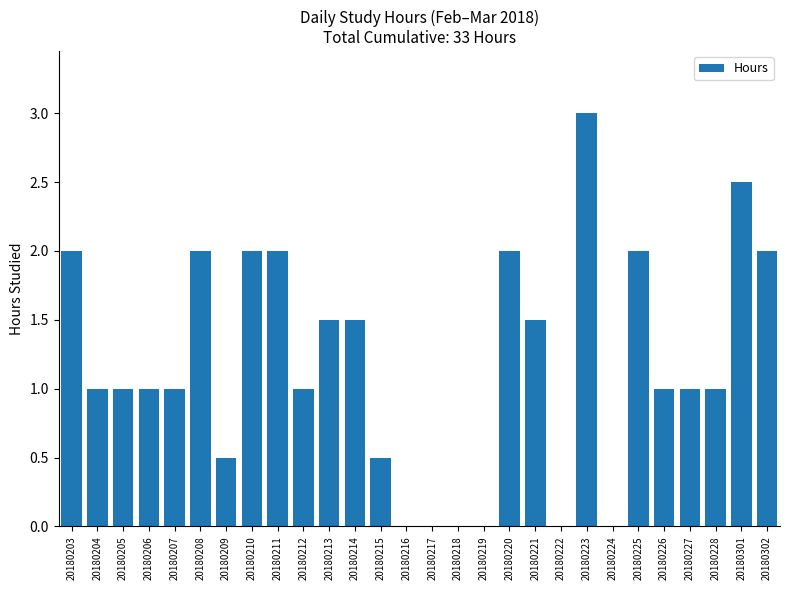

Between 20180207 and 20180218, which is larger?

20180207